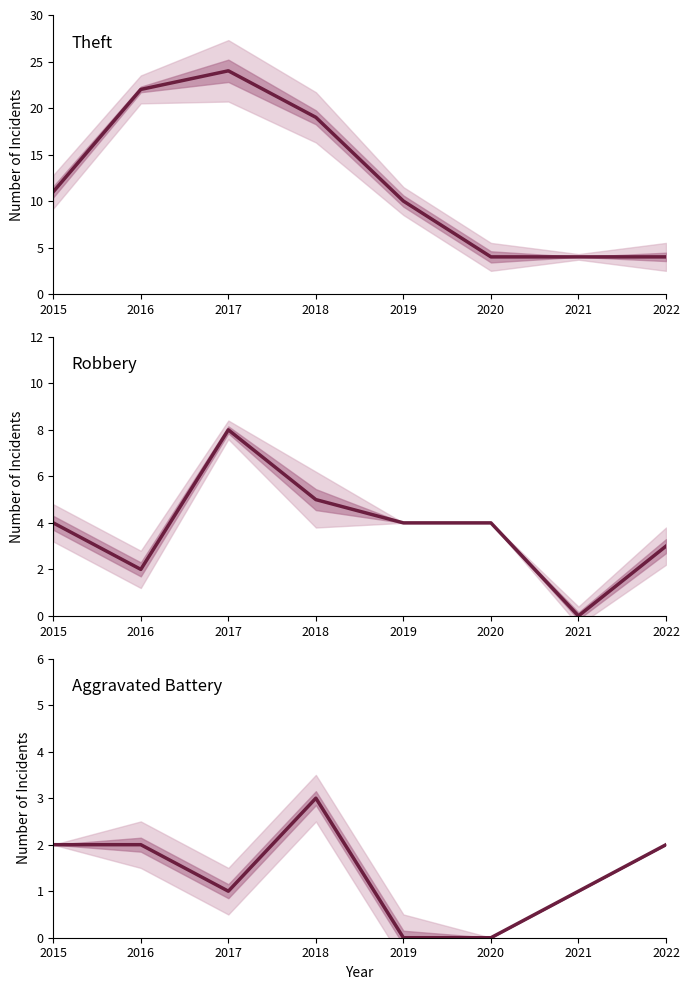

Read the Theft value at 2019.

10